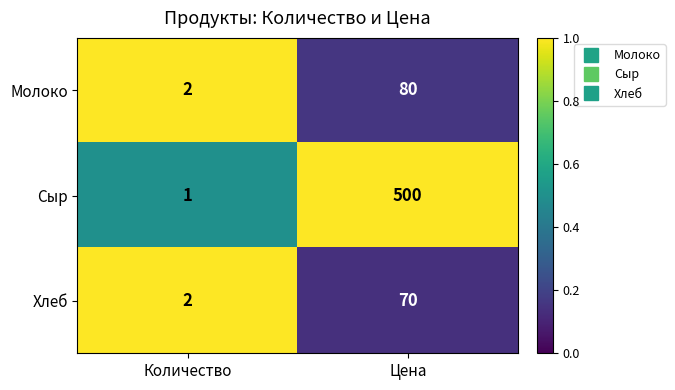

What is the total value across all series at Количество?

5